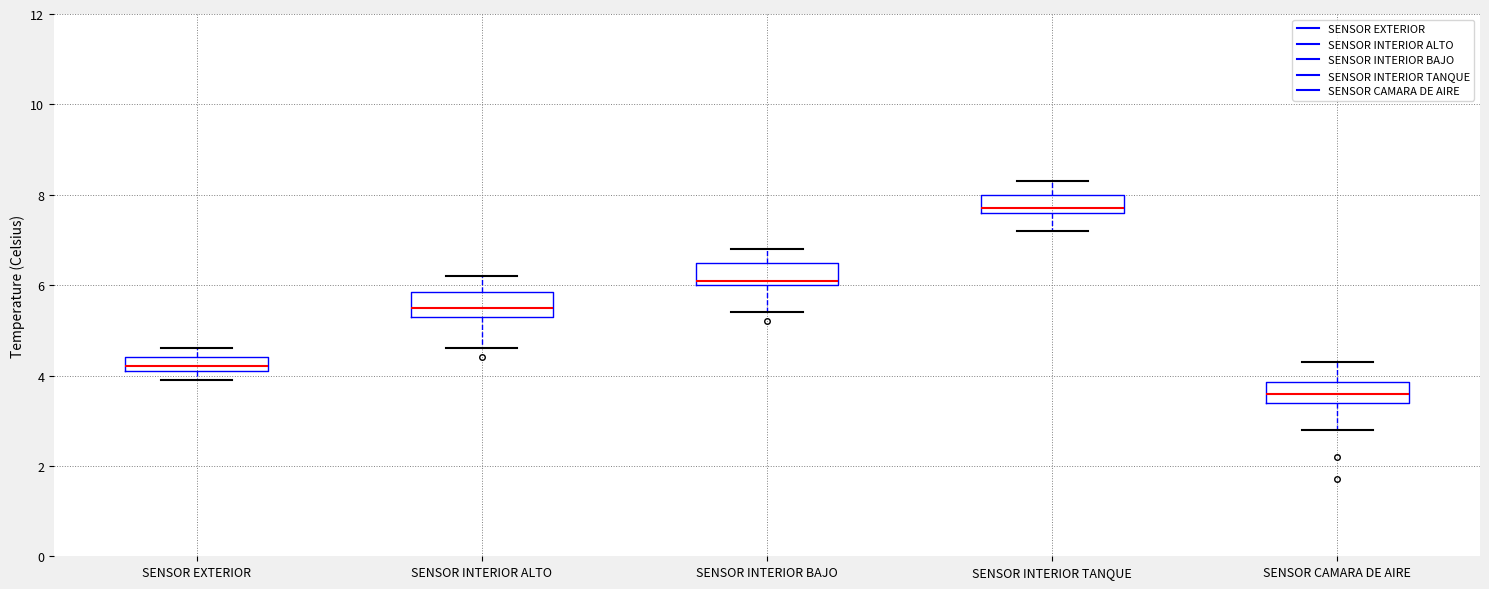

Reading left to right, read every box against the y-axis: the position of its median line, the range the box covers, and the ends of its whiskers. The values are not printed on the chart, so give them approximately, as read against the axis.

SENSOR EXTERIOR: median 4.2 (just above the box's lower edge), box 4.2 to 4.4, whiskers 4.0 to 4.6
SENSOR INTERIOR ALTO: median 5.6, box 5.4 to 5.8, whiskers 4.6 to 6.2
SENSOR INTERIOR BAJO: median 6.2, box 6.0 to 6.6, whiskers 5.4 to 6.8
SENSOR INTERIOR TANQUE: median 7.8, box 7.6 to 8.0, whiskers 7.2 to 8.4
SENSOR CAMARA DE AIRE: median 3.6, box 3.4 to 3.8, whiskers 2.8 to 4.4